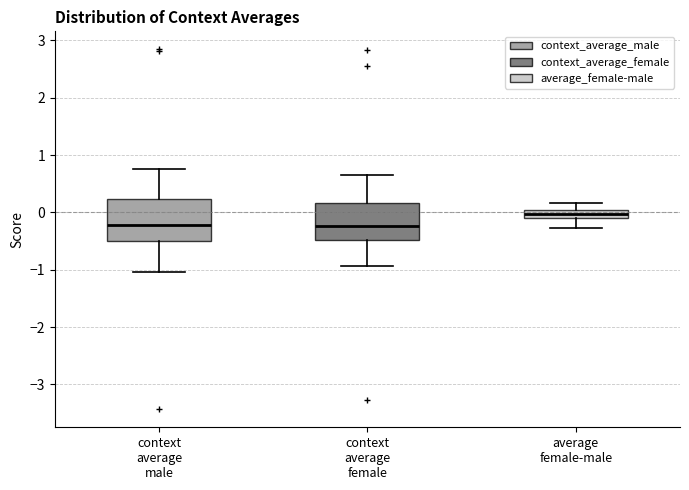

Where does the lower whisker of the box for context average male end on the y-axis? The values are not printed on the chart, so give them approximately, as read against the axis.

-1.0